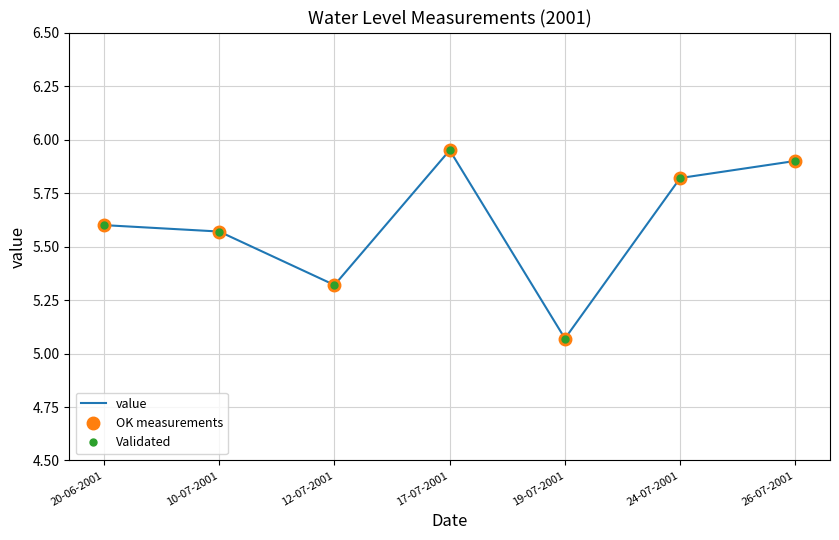

Is it true that Validated equals 8.8 at 12-07-2001?

False